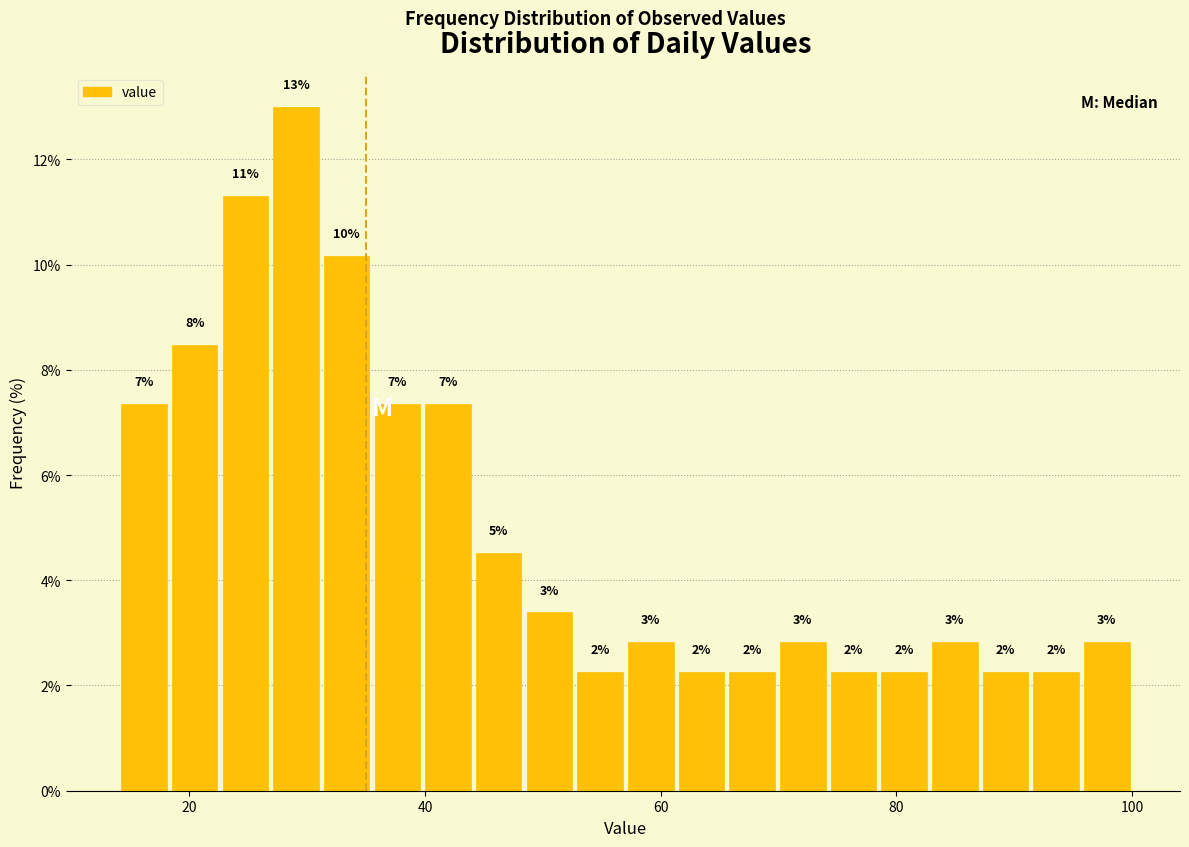

Around what value on the x-axis is the tallest bar? Give the approximate position of its centre, as read against the axis.

30